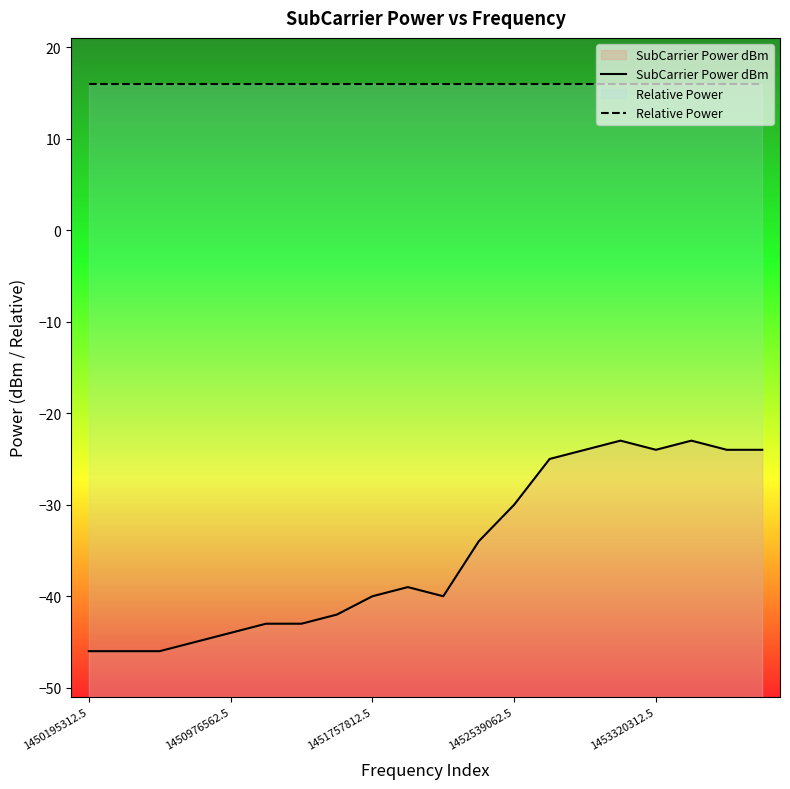

Is the value of SubCarrier Power dBm at 10 greater than the value of Relative Power at 14?

No